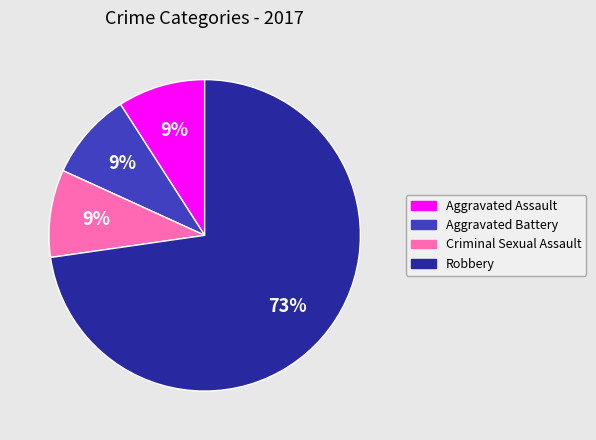

Is there a majority slice in this chart?

Yes